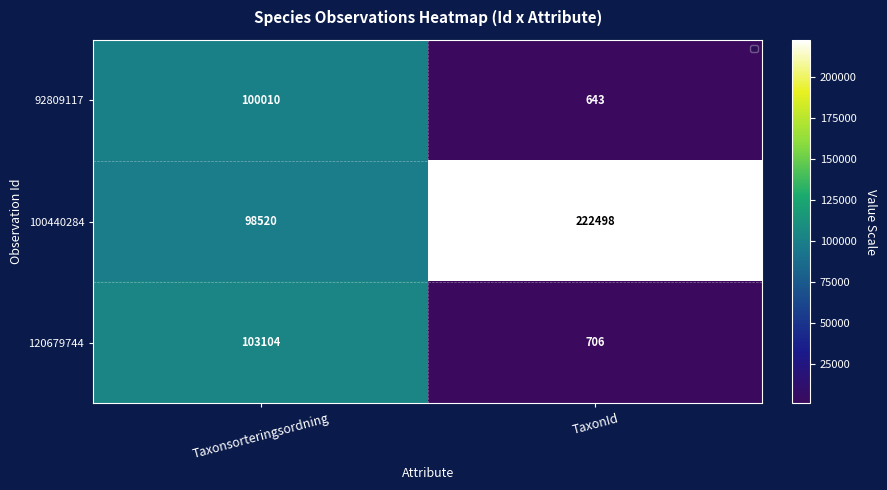

Which category has the highest value in the 92809117 series?

Taxonsorteringsordning